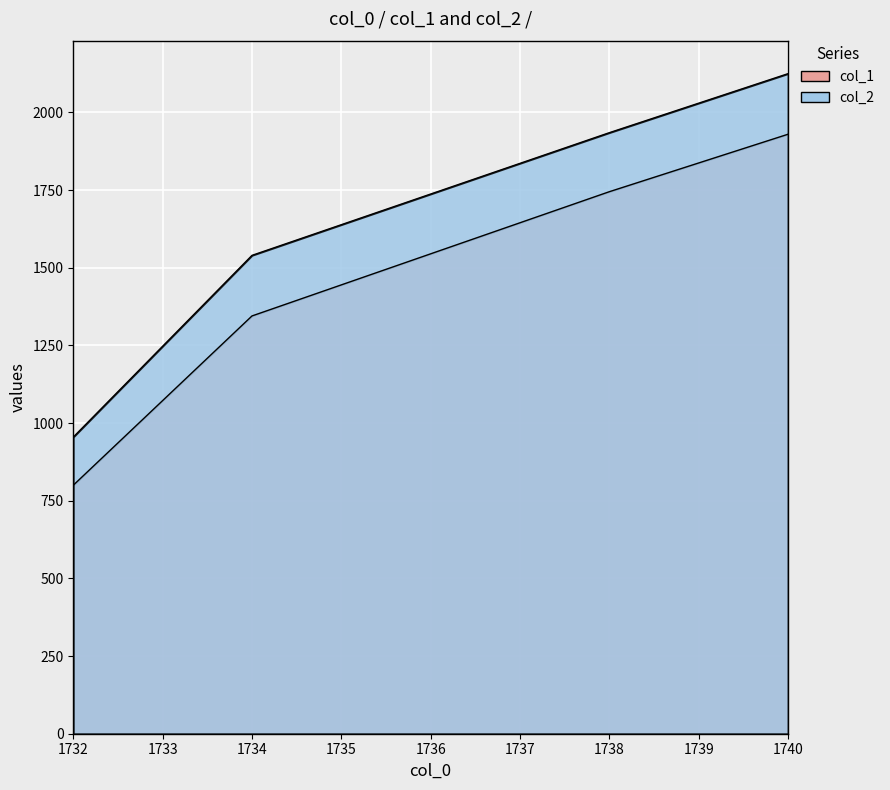

List the labels in order of col_1 value, largest first.

1740, 1738, 1734, 1732